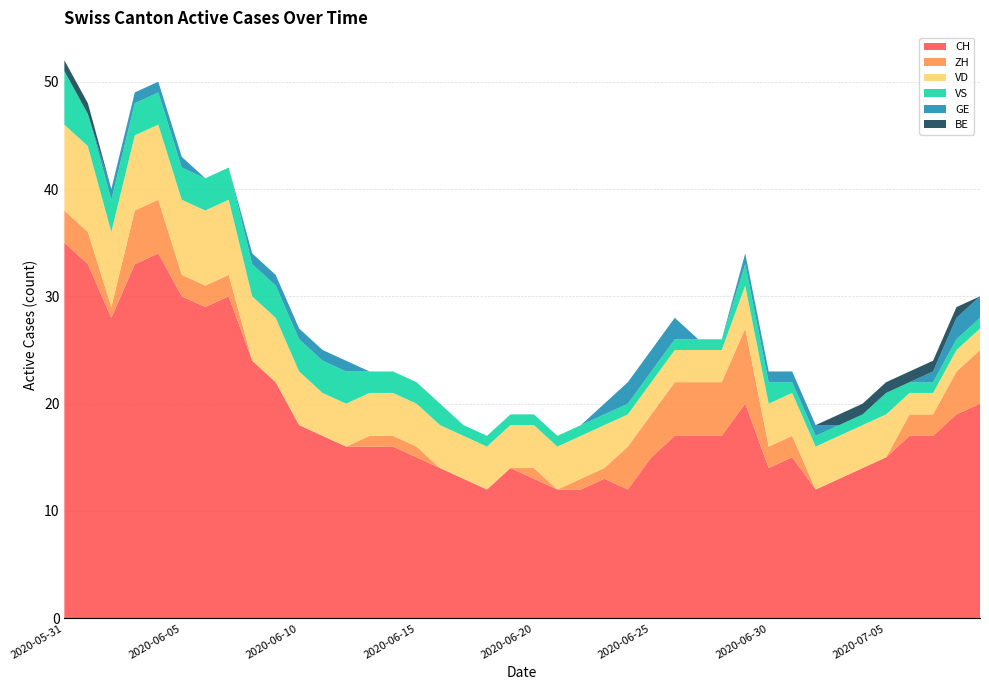

Reading right to left, list all the values displayed in this chart.

CH: 20	19	17	17	15	14	13	12	15	14	20	17	17	17	15	12	13	12	12	13	14	12	13	14	15	16	16	16	17	18	22	24	30	29	30	34	33	28	33	35
ZH: 5	4	2	2	0	0	0	0	2	2	7	5	5	5	4	4	1	1	0	1	0	0	0	0	1	1	1	0	0	0	0	0	2	2	2	5	5	1	3	3
VD: 2	2	2	2	4	4	4	4	4	4	4	3	3	3	3	3	4	4	4	4	4	4	4	4	4	4	4	4	4	5	6	6	7	7	7	7	7	7	8	8
VS: 1	1	1	1	2	1	1	1	1	2	2	1	1	1	1	1	1	1	1	1	1	1	1	2	2	2	2	3	3	3	3	3	3	3	3	3	3	3	3	5
GE: 2	2	1	0	0	0	0	1	1	1	1	0	0	2	2	2	1	0	0	0	0	0	0	0	0	0	0	1	1	1	1	1	0	0	1	1	1	1	0	0
BE: 0	1	1	1	1	1	1	0	0	0	0	0	0	0	0	0	0	0	0	0	0	0	0	0	0	0	0	0	0	0	0	0	0	0	0	0	0	0	1	1